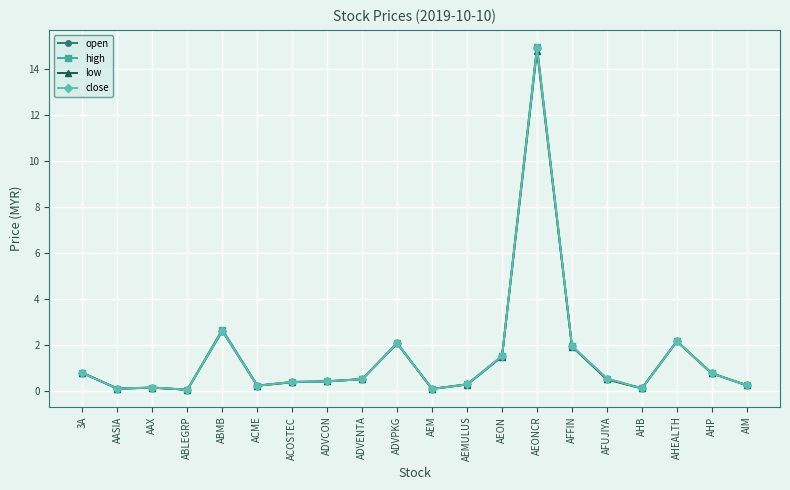

What is the maximum value for close?

14.9